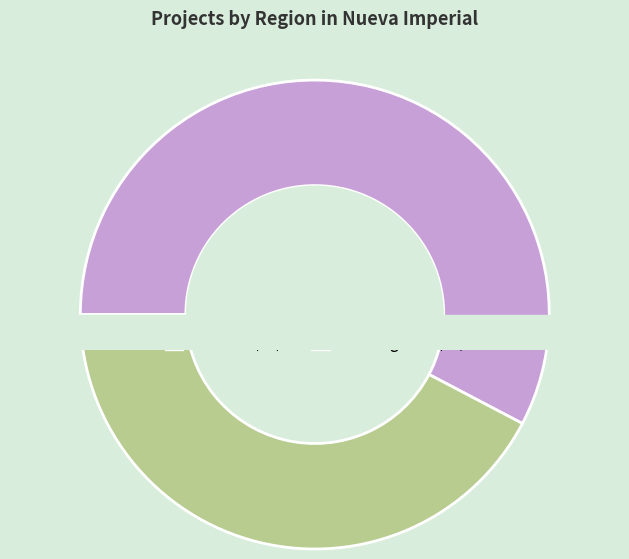

What is the majority slice?

Novena